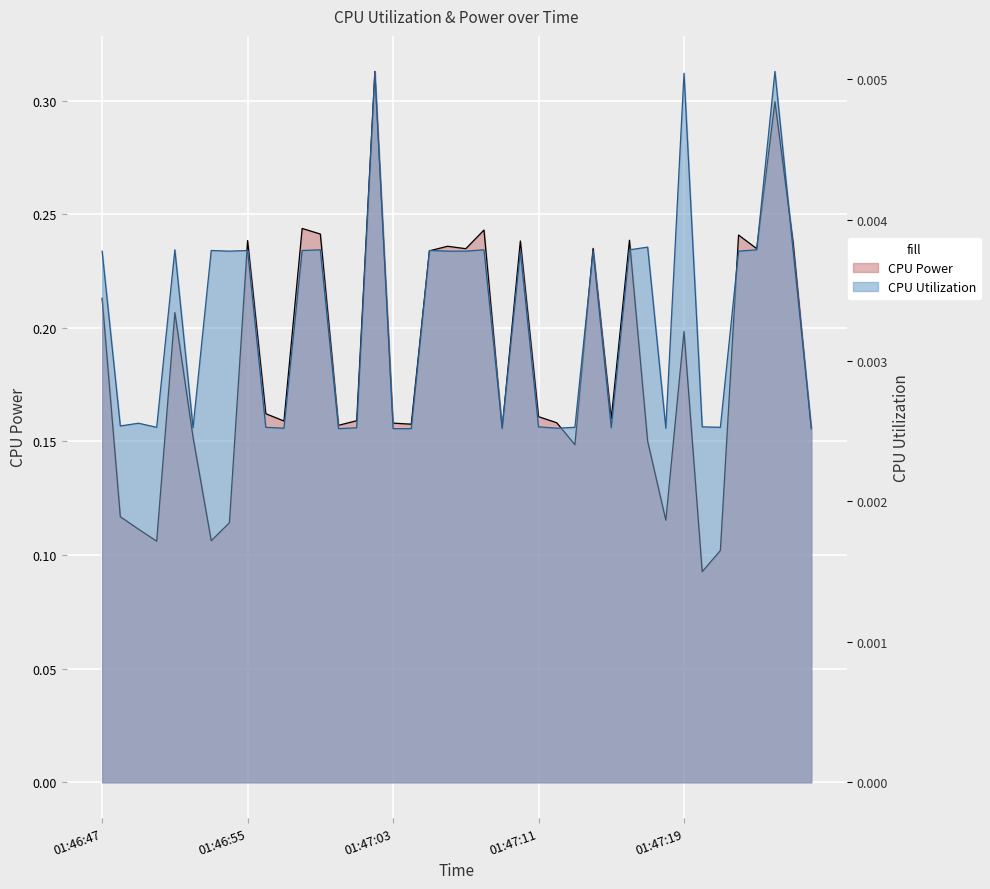

Reading right to left, extract all data points from this chart.

CPU Power: 01:47:26=0.2	01:47:25=0.2	01:47:24=0.3	01:47:23=0.2	01:47:22=0.2	01:47:21=0.1	01:47:20=0.1	01:47:19=0.2	01:47:18=0.1	01:47:17=0.2	01:47:16=0.2	01:47:15=0.2	01:47:14=0.2	01:47:13=0.1	01:47:12=0.2	01:47:11=0.2	01:47:10=0.2	01:47:09=0.2	01:47:08=0.2	01:47:07=0.2	01:47:06=0.2	01:47:05=0.2	01:47:04=0.2	01:47:03=0.2	01:47:02=0.3	01:47:01=0.2	01:47:00=0.2	01:46:59=0.2	01:46:58=0.2	01:46:57=0.2	01:46:56=0.2	01:46:55=0.2	01:46:54=0.1	01:46:53=0.1	01:46:52=0.2	01:46:51=0.2	01:46:50=0.1	01:46:49=0.1	01:46:48=0.1	01:46:47=0.2
CPU Utilization: 01:47:26=0.0	01:47:25=0.0	01:47:24=0.0	01:47:23=0.0	01:47:22=0.0	01:47:21=0.0	01:47:20=0.0	01:47:19=0.0	01:47:18=0.0	01:47:17=0.0	01:47:16=0.0	01:47:15=0.0	01:47:14=0.0	01:47:13=0.0	01:47:12=0.0	01:47:11=0.0	01:47:10=0.0	01:47:09=0.0	01:47:08=0.0	01:47:07=0.0	01:47:06=0.0	01:47:05=0.0	01:47:04=0.0	01:47:03=0.0	01:47:02=0.0	01:47:01=0.0	01:47:00=0.0	01:46:59=0.0	01:46:58=0.0	01:46:57=0.0	01:46:56=0.0	01:46:55=0.0	01:46:54=0.0	01:46:53=0.0	01:46:52=0.0	01:46:51=0.0	01:46:50=0.0	01:46:49=0.0	01:46:48=0.0	01:46:47=0.0